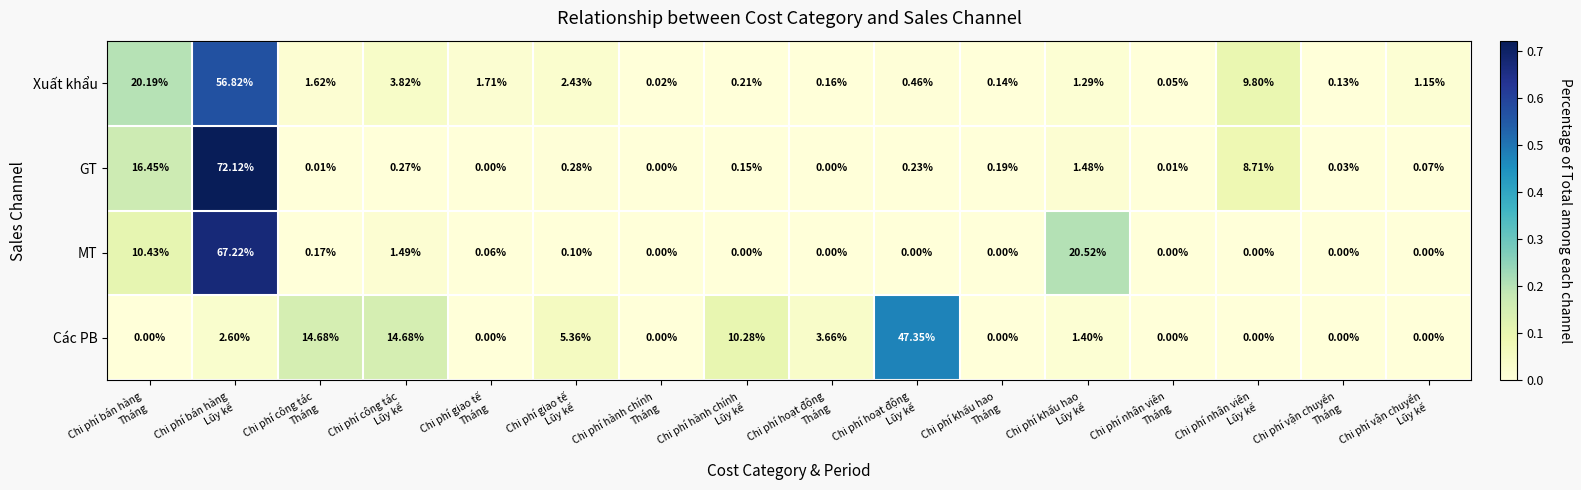

What is the spread (max minus min) of values at Chi phí khấu hao
Lũy kế?

19.2